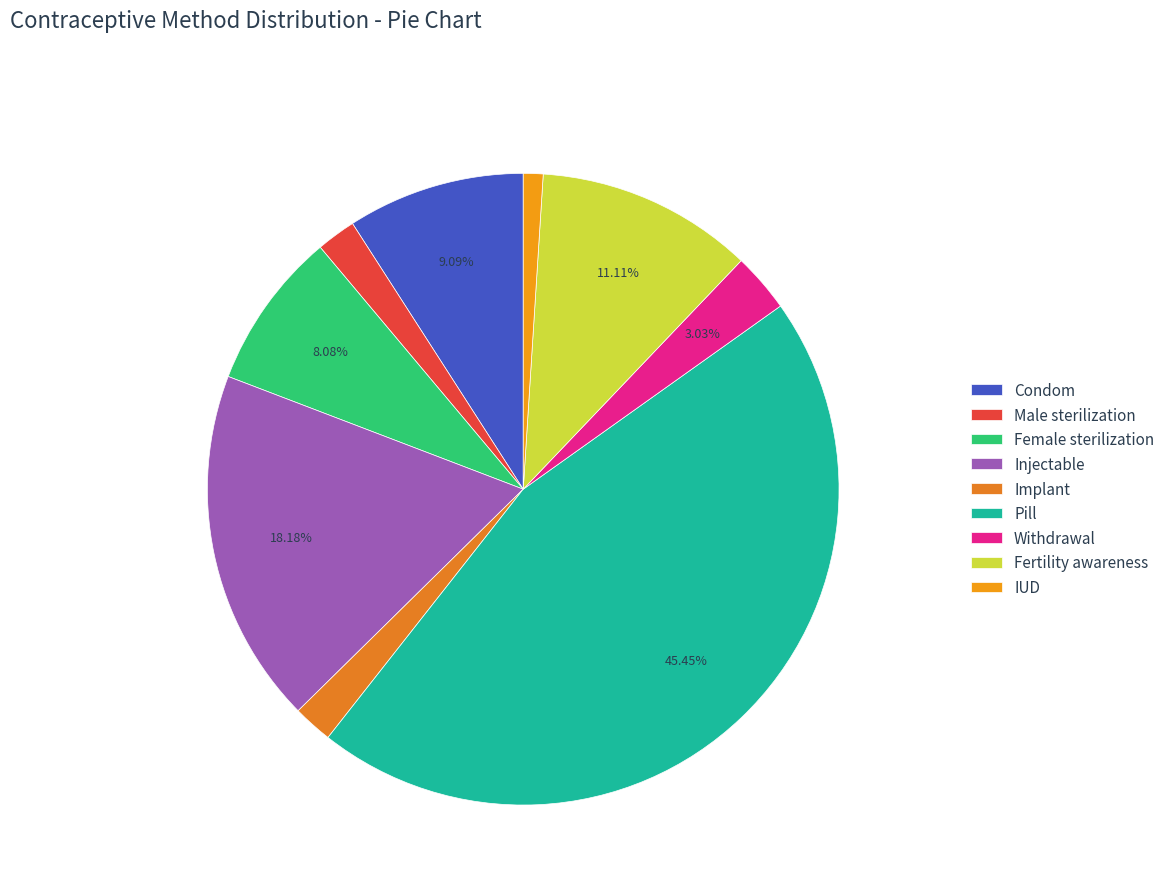

Is there a majority slice in this chart?

No